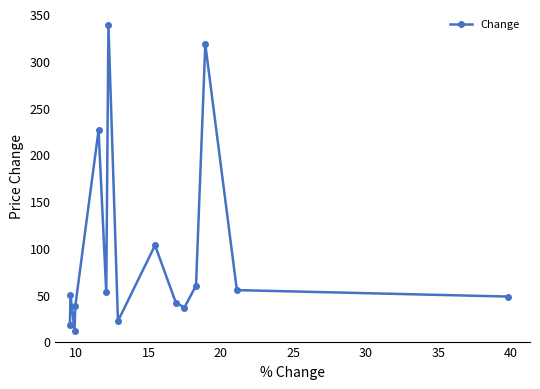

What is the greatest value displayed?

338.5